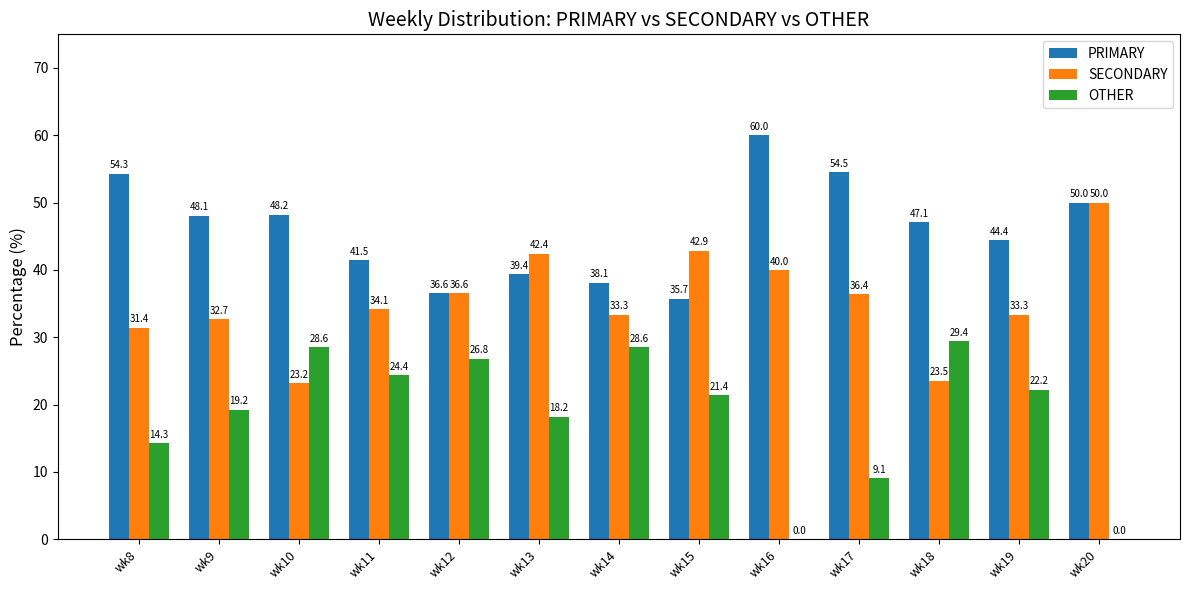

Count the number of data series in this chart.

3